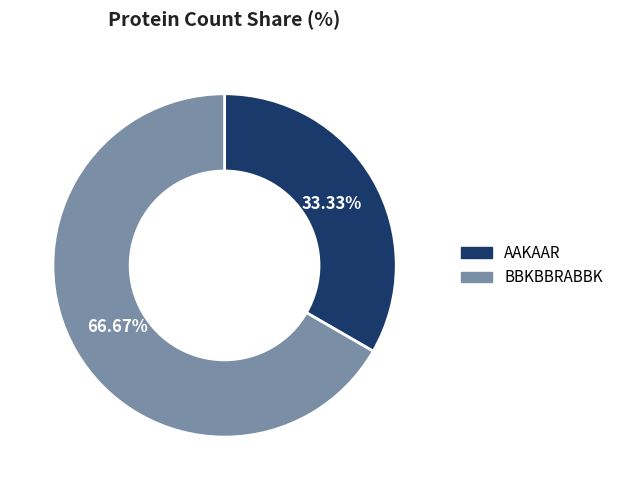

Which slice represents more than half of the pie?

BBKBBRABBK